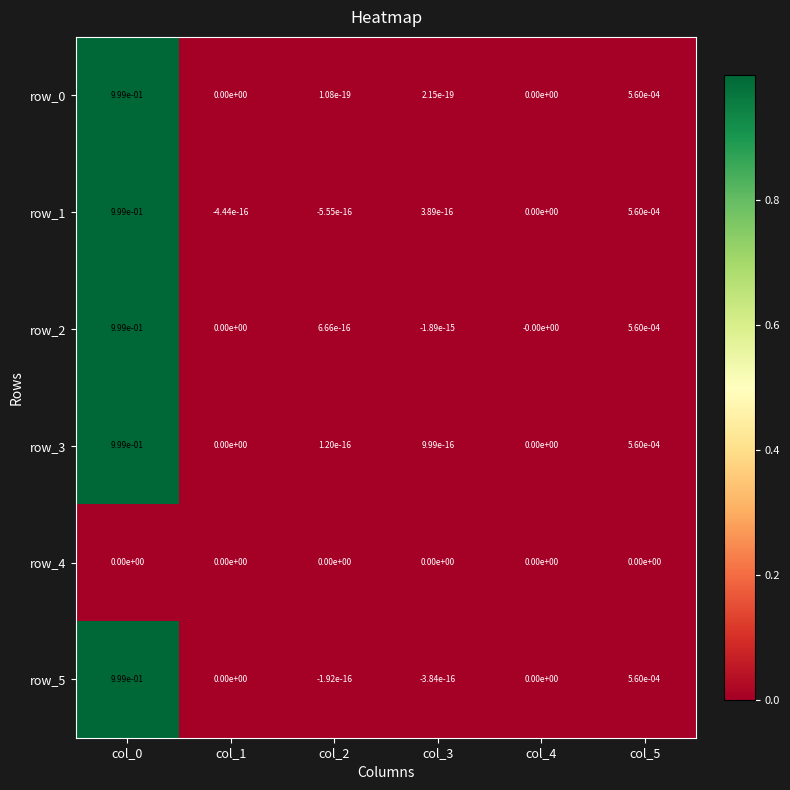

The row_3 series shows 1.0 at col_0. True or false?

True